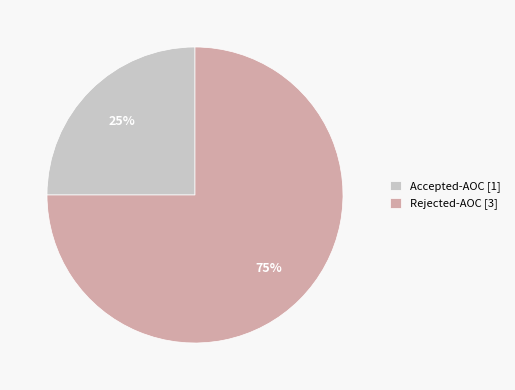

Is it true that Accepted-AOC [1] is 25% of the pie?

True